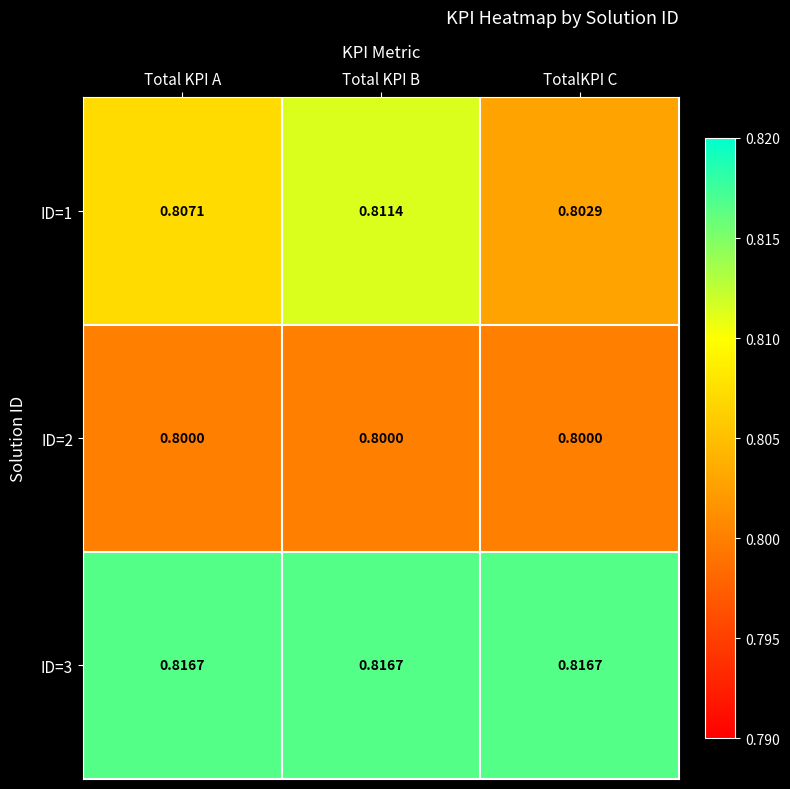

List the labels in order of ID=1 value, smallest first.

TotalKPI C, Total KPI A, Total KPI B